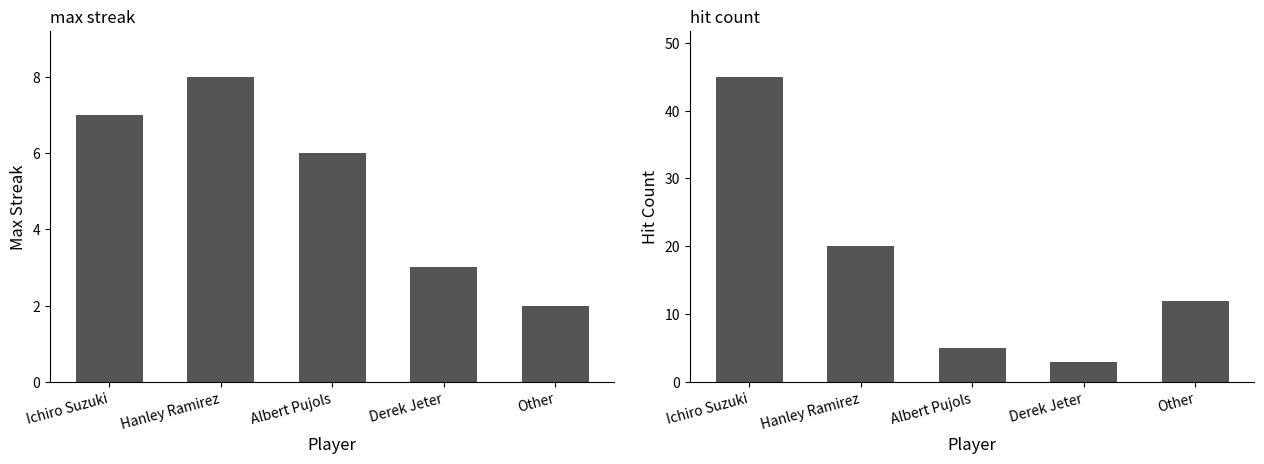

What is the total value across all series at Derek Jeter?

6